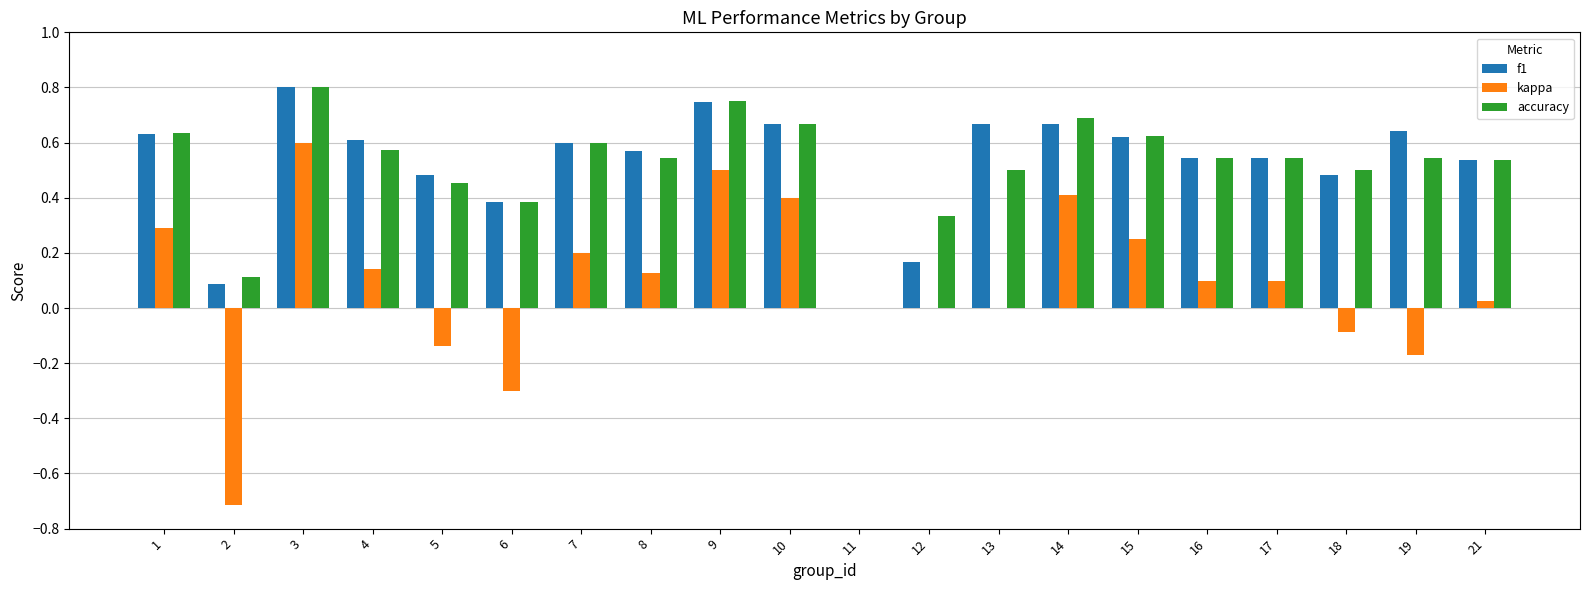

At which label does f1 reach its peak?

3